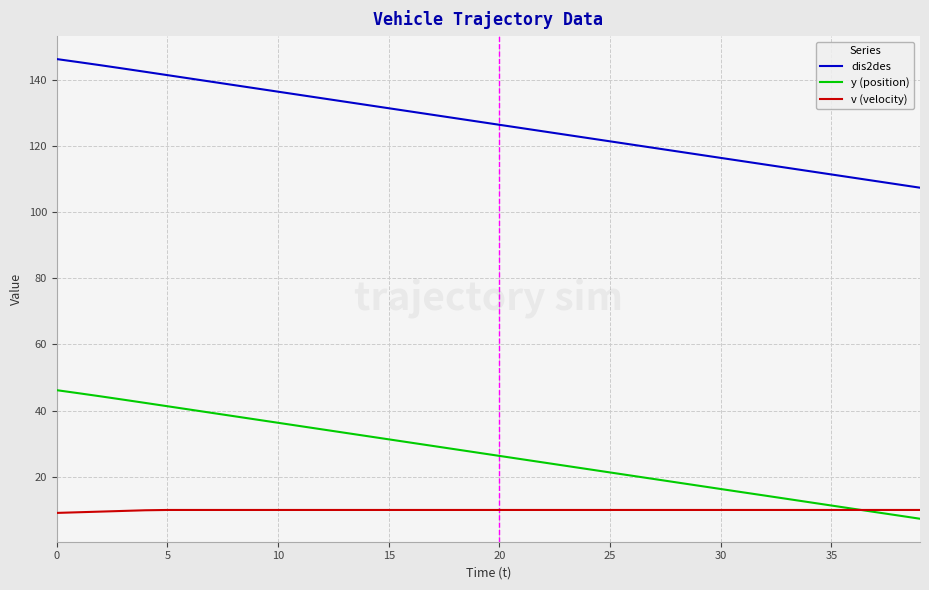

What is the sum of all dis2des values?

5073.3